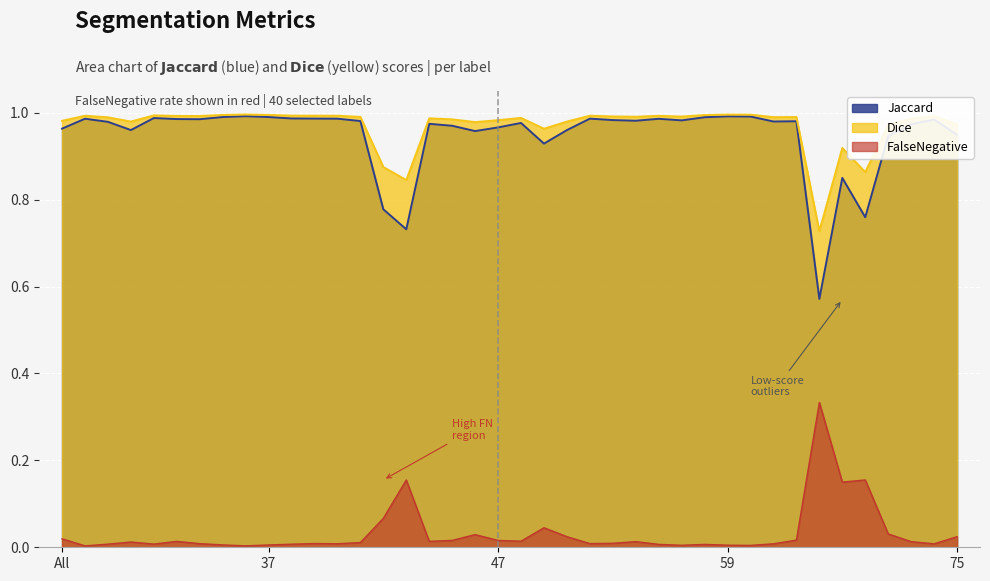

Does the chart display data point markers on the line(s)?

No